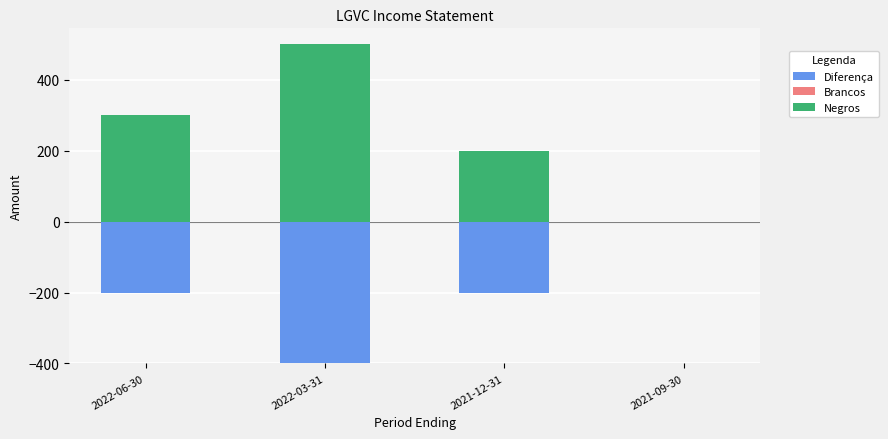

What is the label of the 3rd bar from the left?

2021-12-31